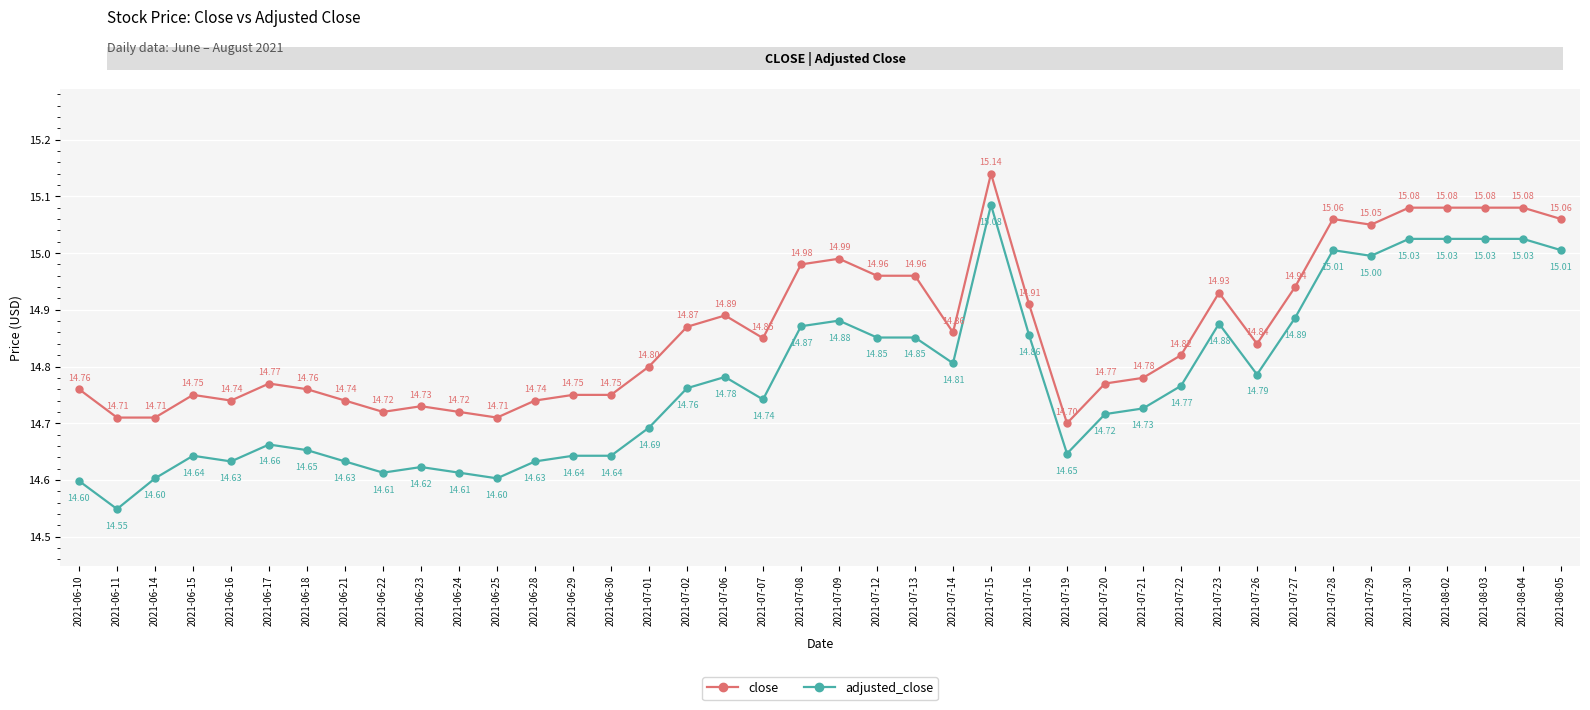

True or false: close has more than 1 points higher than both neighbors.

True